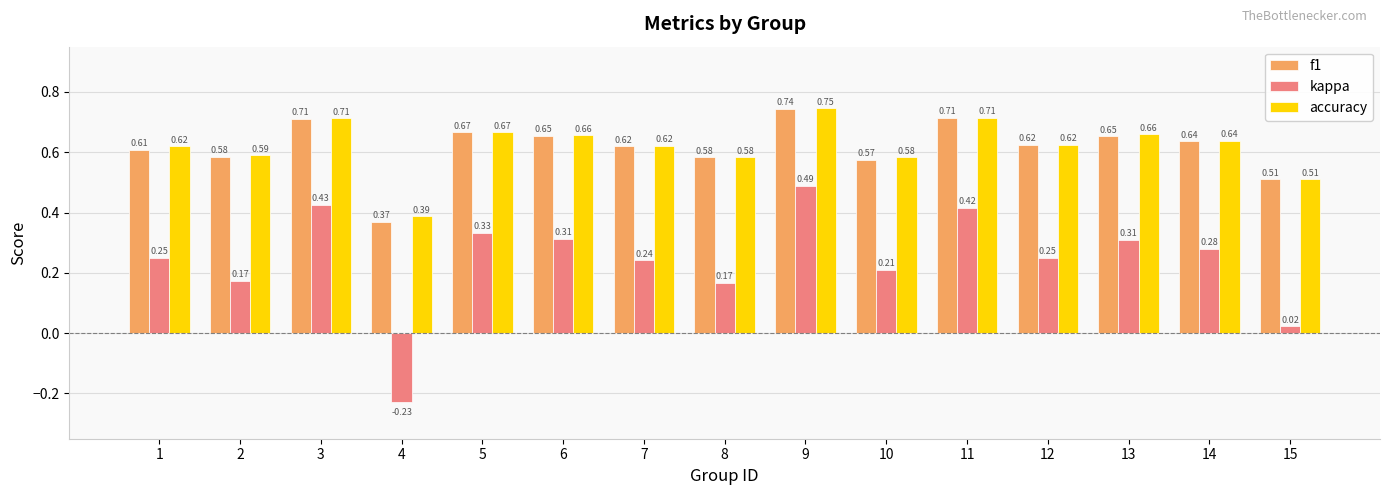

What is the sum of the kappa values at 9 and 11?

0.9